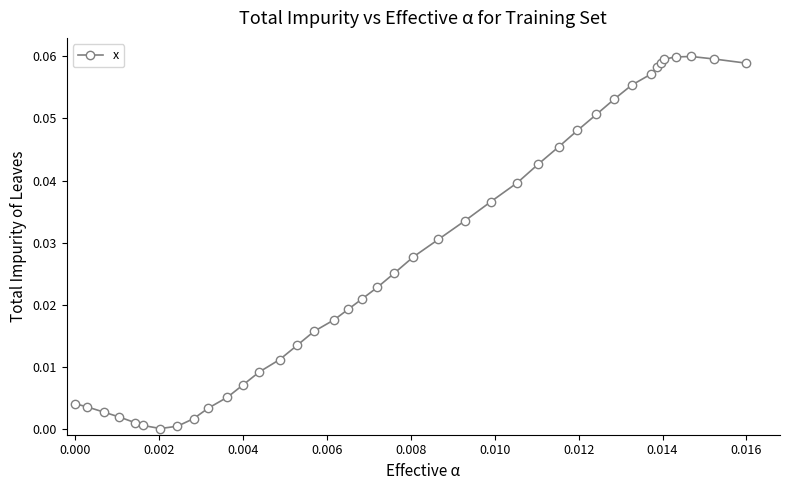

True or false: the data has more than 0 interior local peaks.

True